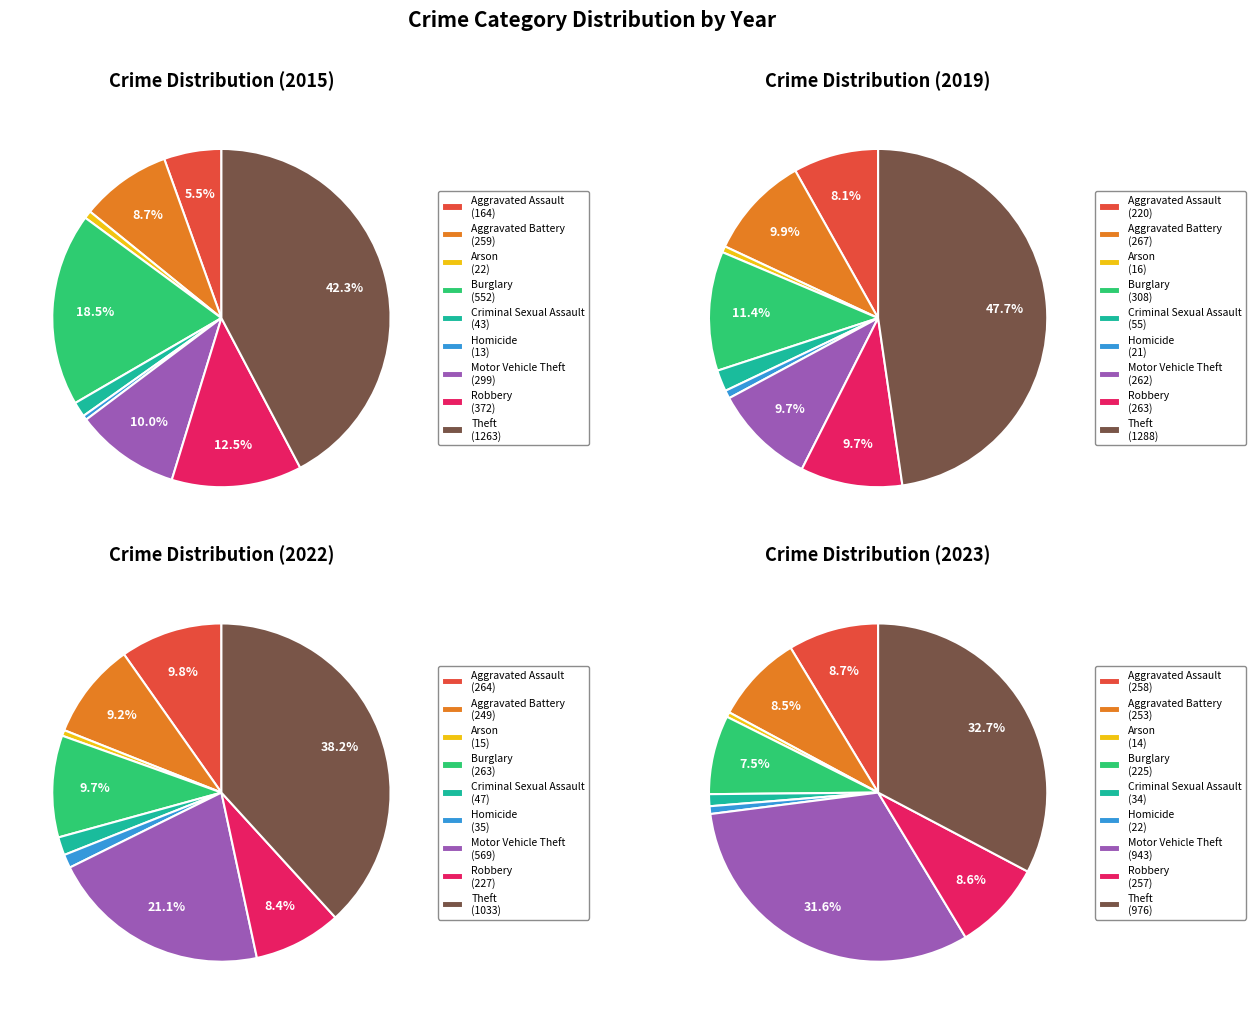

To the nearest percent, what is the difference between the largest and smallest slice percentages?

42%